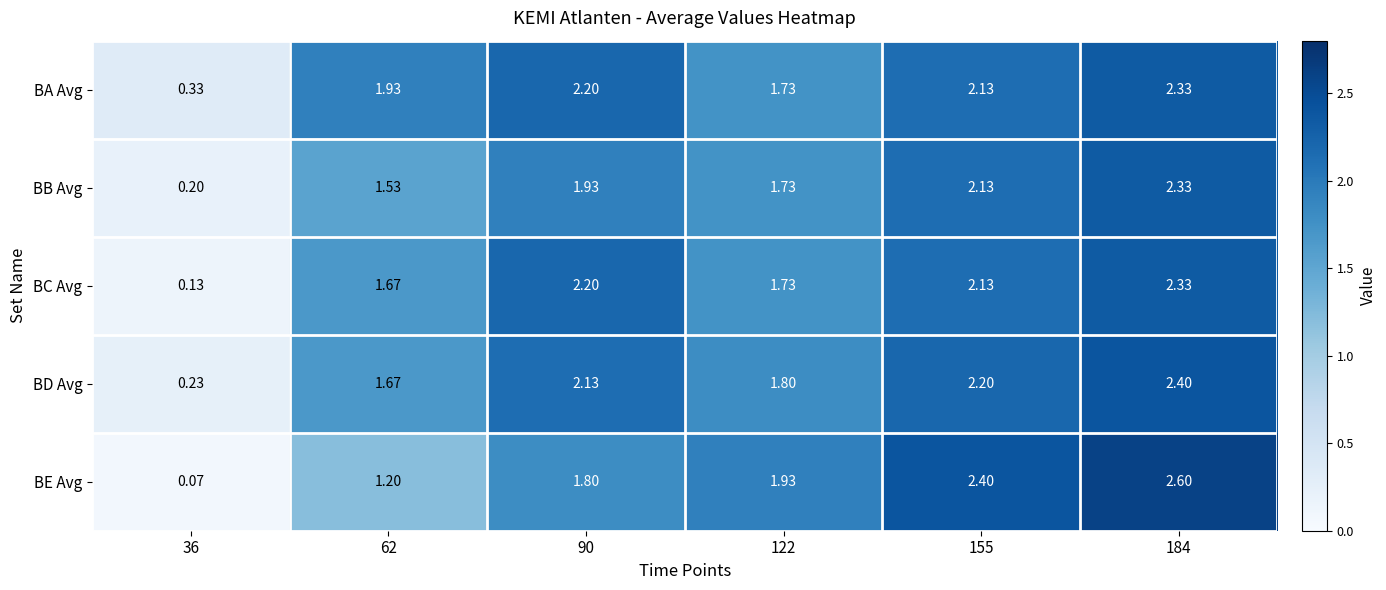

List the series in order of their overall mean, highest first.

BA Avg, BD Avg, BC Avg, BE Avg, BB Avg